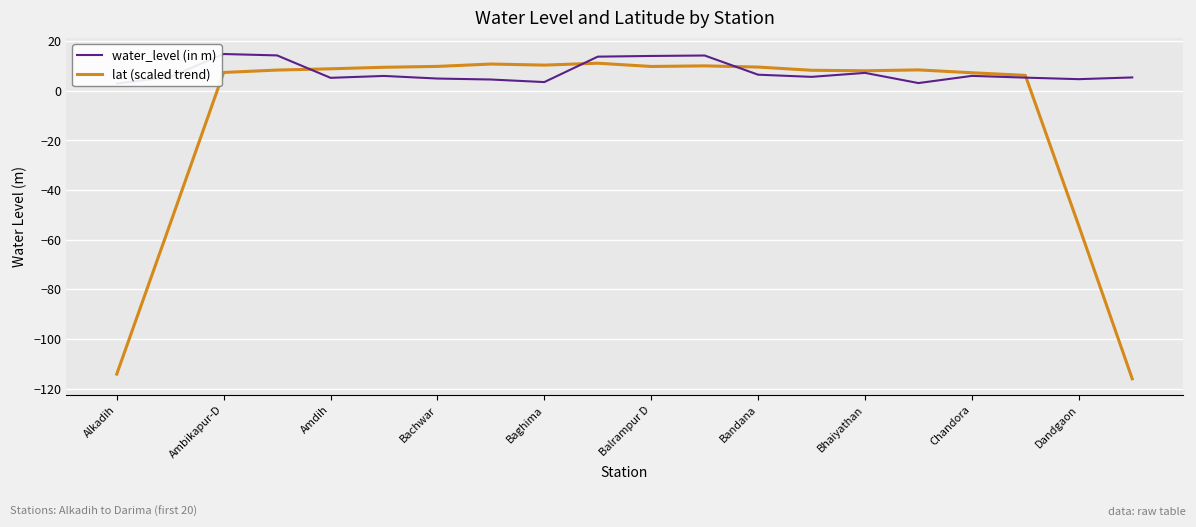

Rank the series by their average value, from lowest to highest.

lat (scaled trend), water_level (in m)